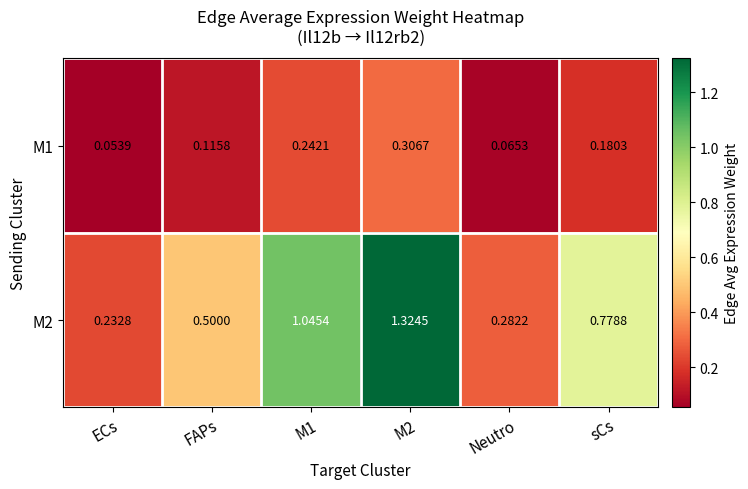

At which label is M2 closest to 0?

ECs